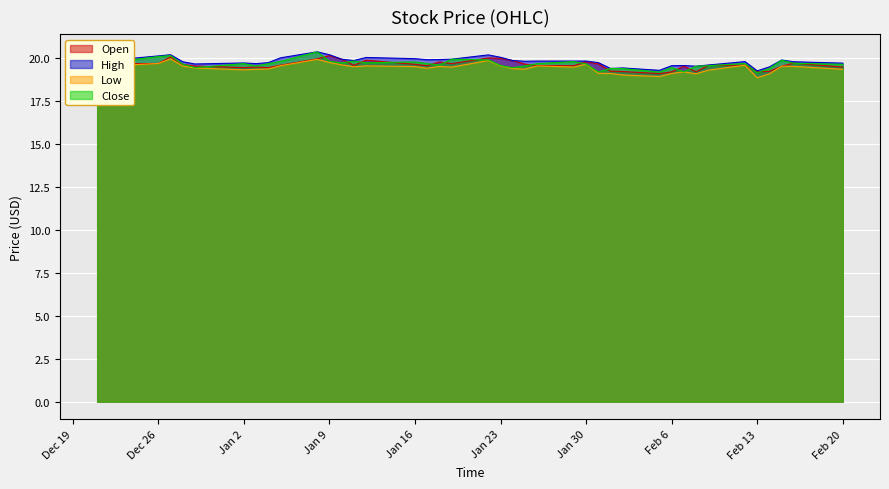

What is the total value across all series at Feb 20?

78.3